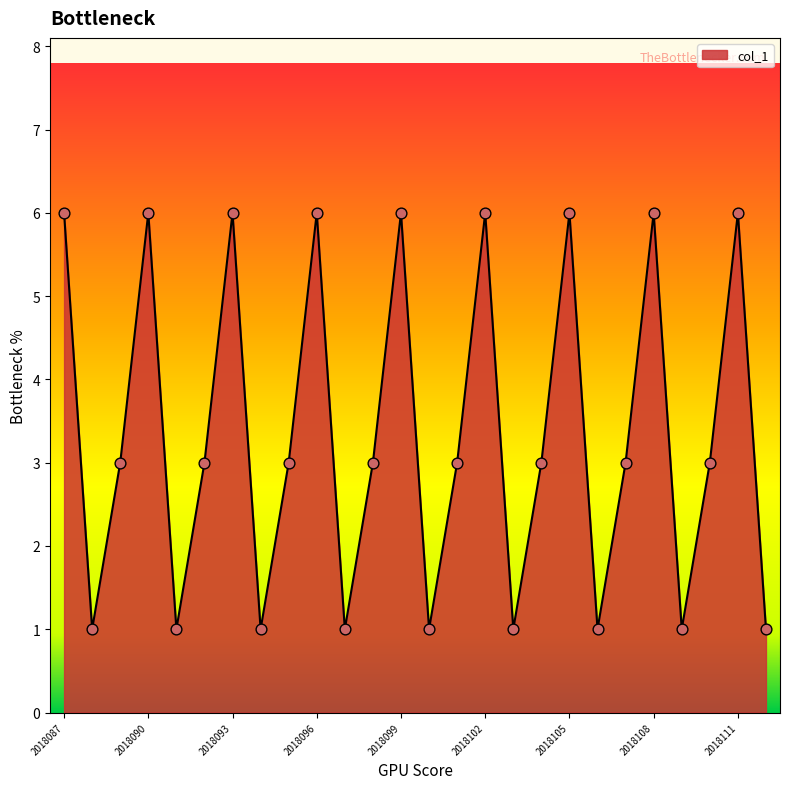

What is the greatest value displayed?

6